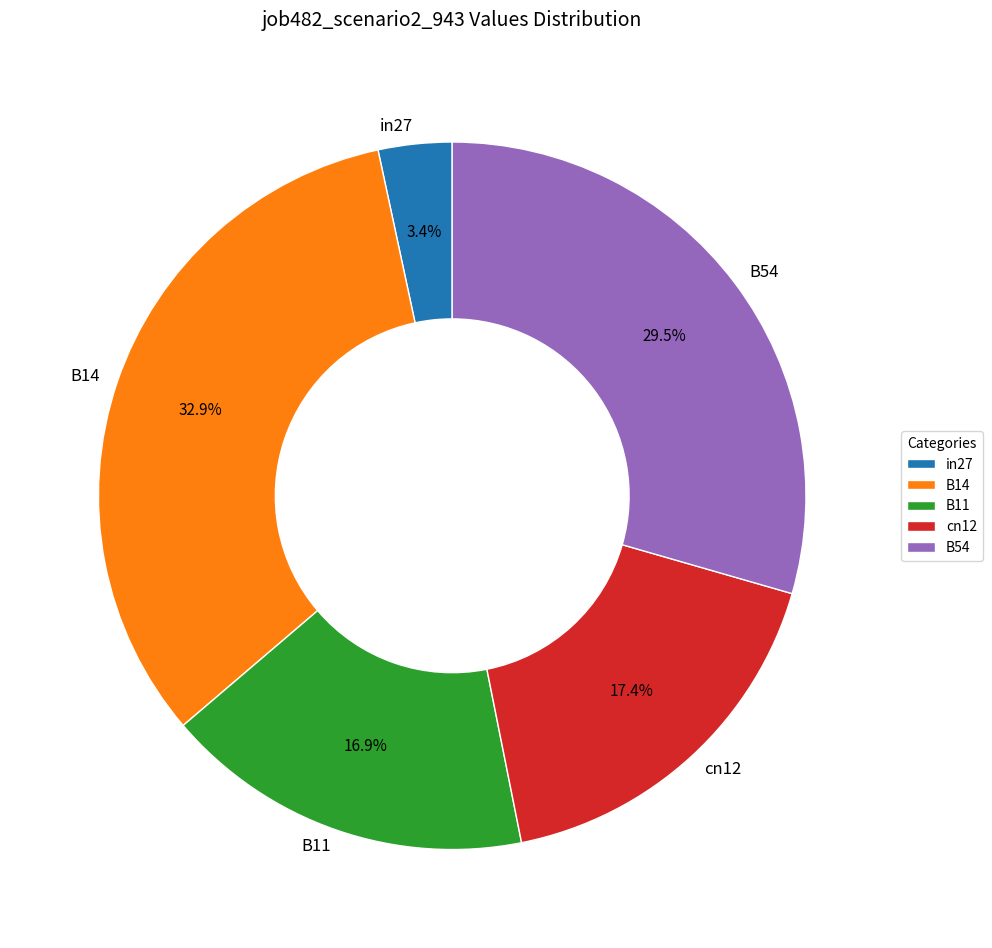

Which category has the smallest portion of the pie?

in27